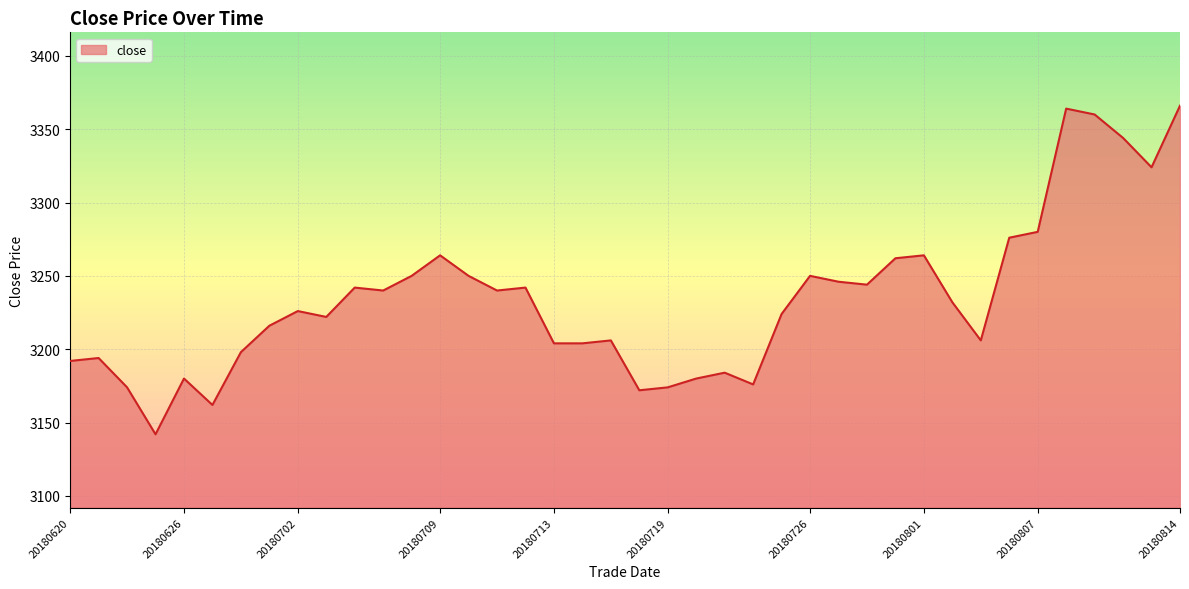

What is the smallest value displayed?

3142